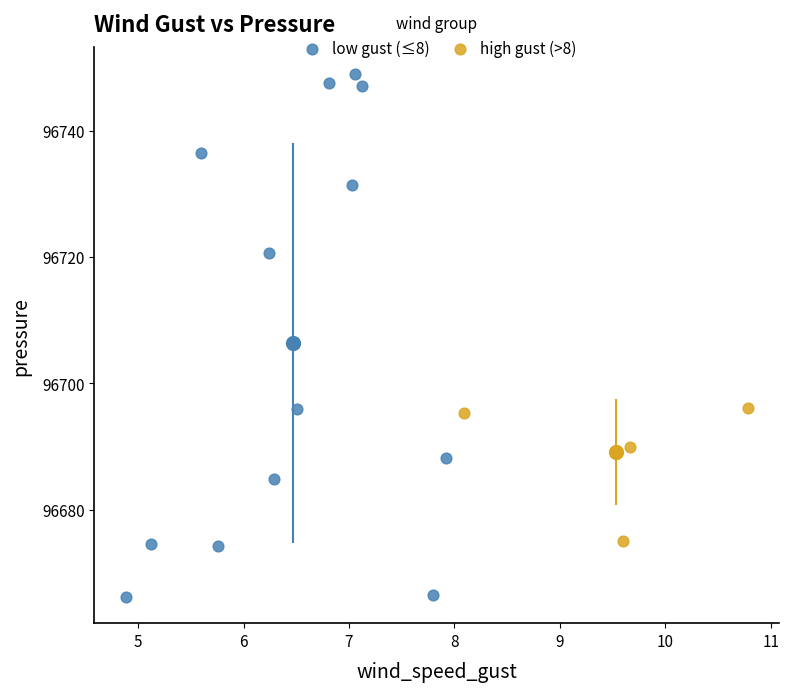

What are all the series names shown in the legend?

low gust (≤8), high gust (>8)